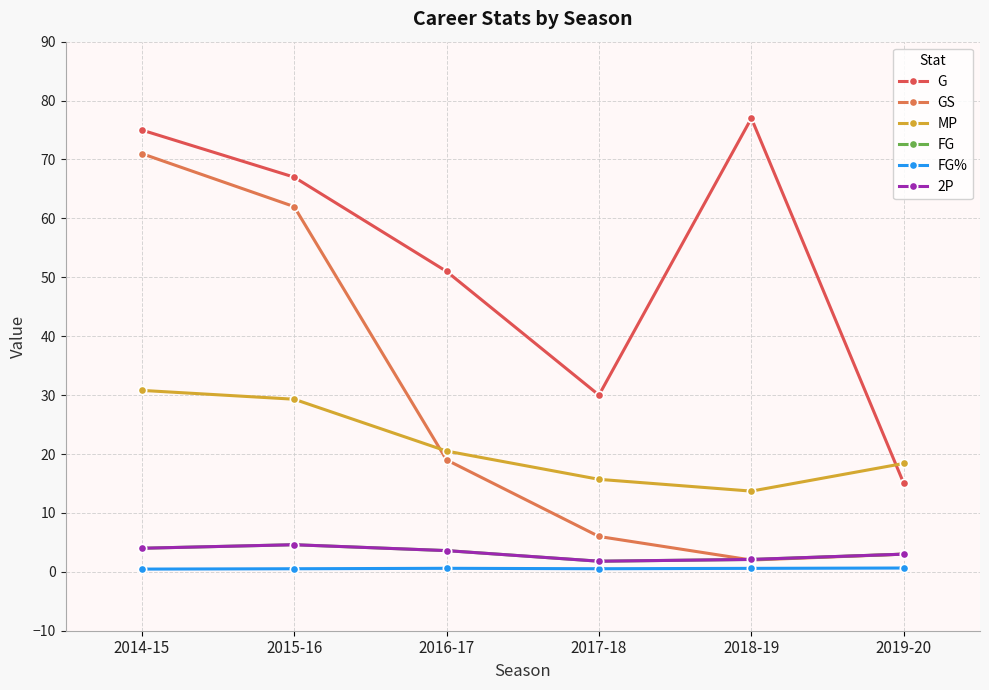

Does the chart have visible grid lines?

Yes